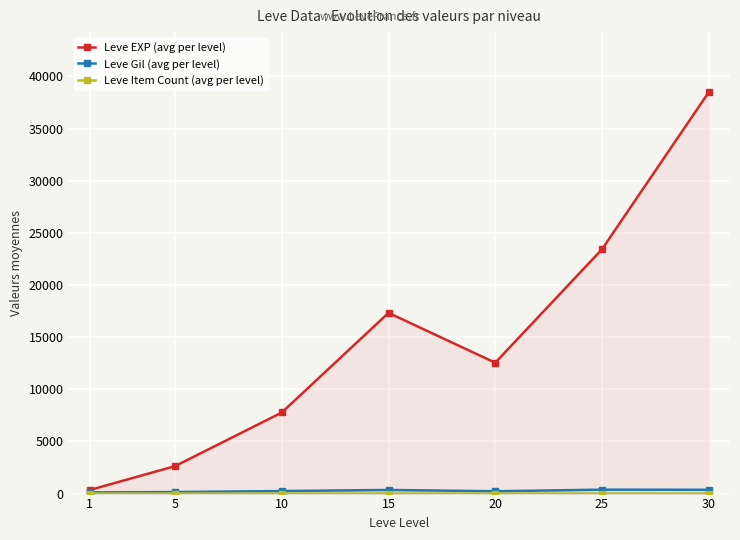

What is the difference between the Leve Item Count (avg per level) values at 30 and 20?

1